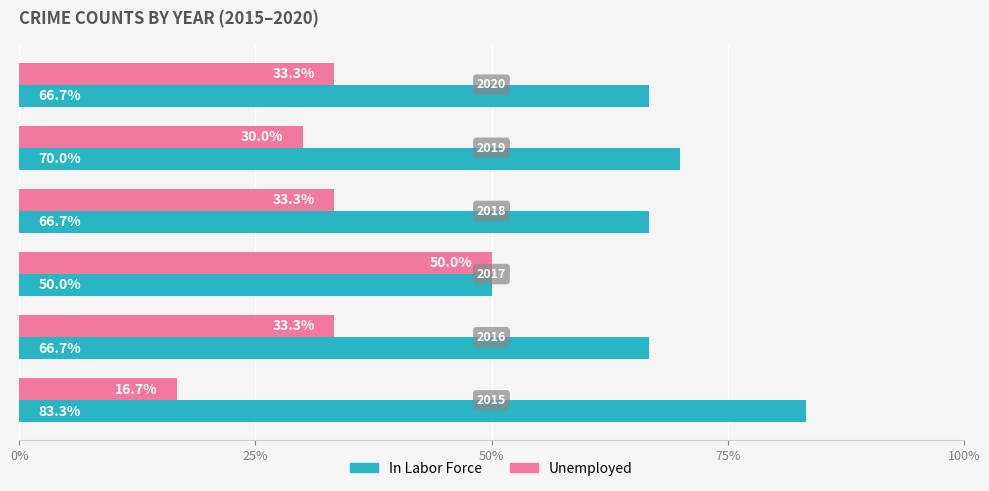

What is the difference between the maximum and minimum values in the In Labor Force series?

33.3